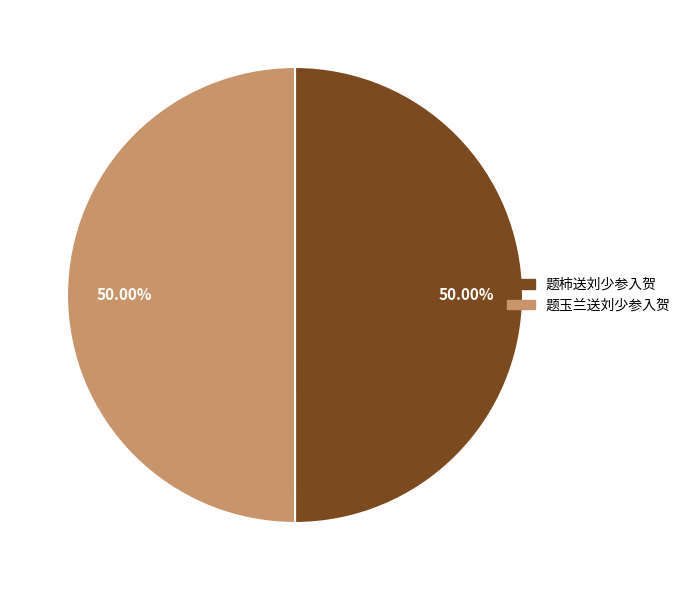

Combined, do 题玉兰送刘少参入贺 and 题柿送刘少参入贺 account for over 50%?

Yes